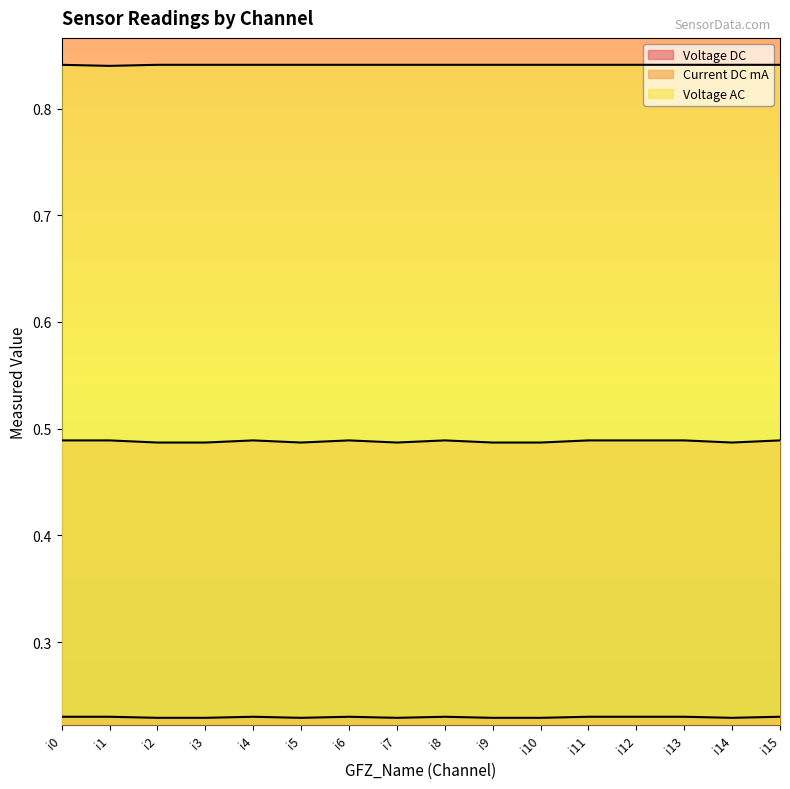

At how many categories does at least one series exceed 0?

16